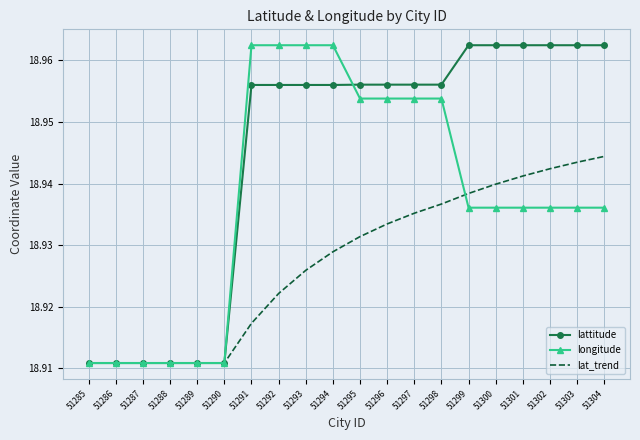

Between 51290 and 51292, which series saw the biggest shift?

longitude